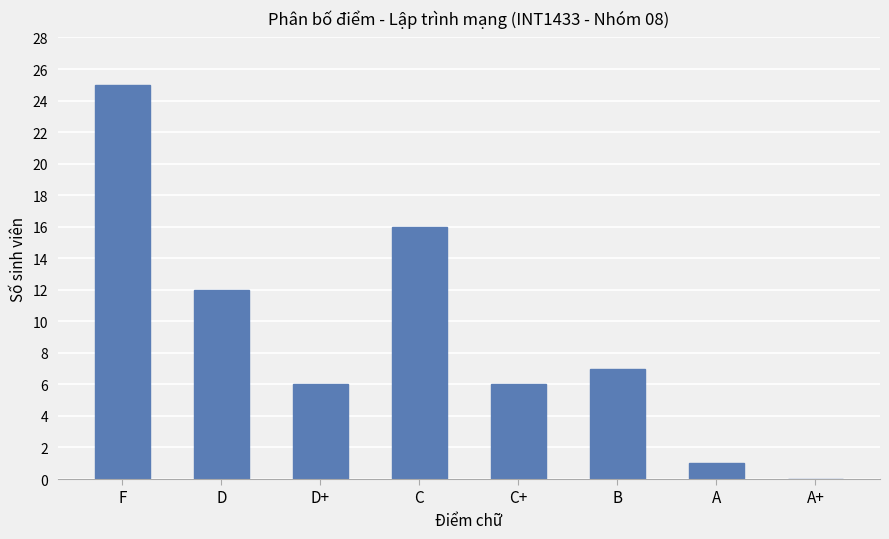

Reading left to right, list all the values displayed in this chart.

25	12	6	16	6	7	1	0